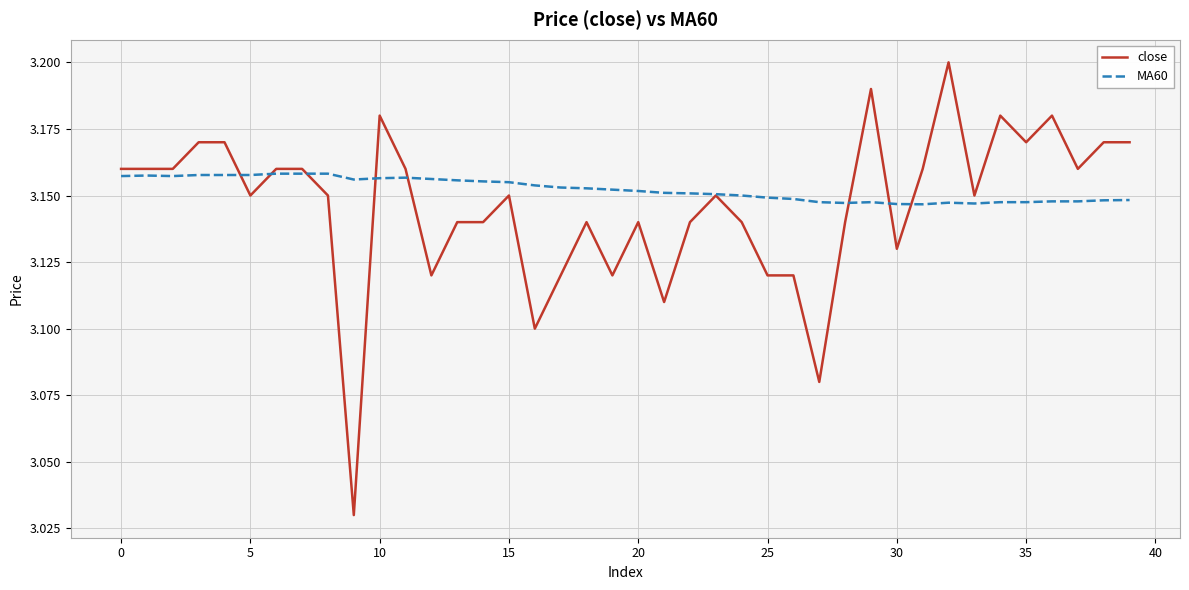

How many MA60 values are between 3 and 4?

40